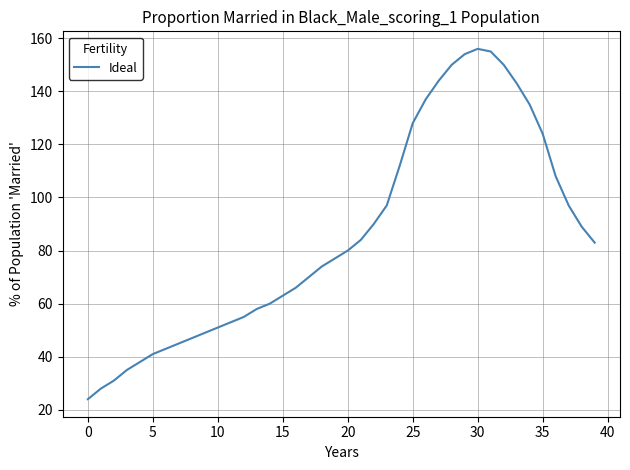

Does the chart display data point markers on the line(s)?

No